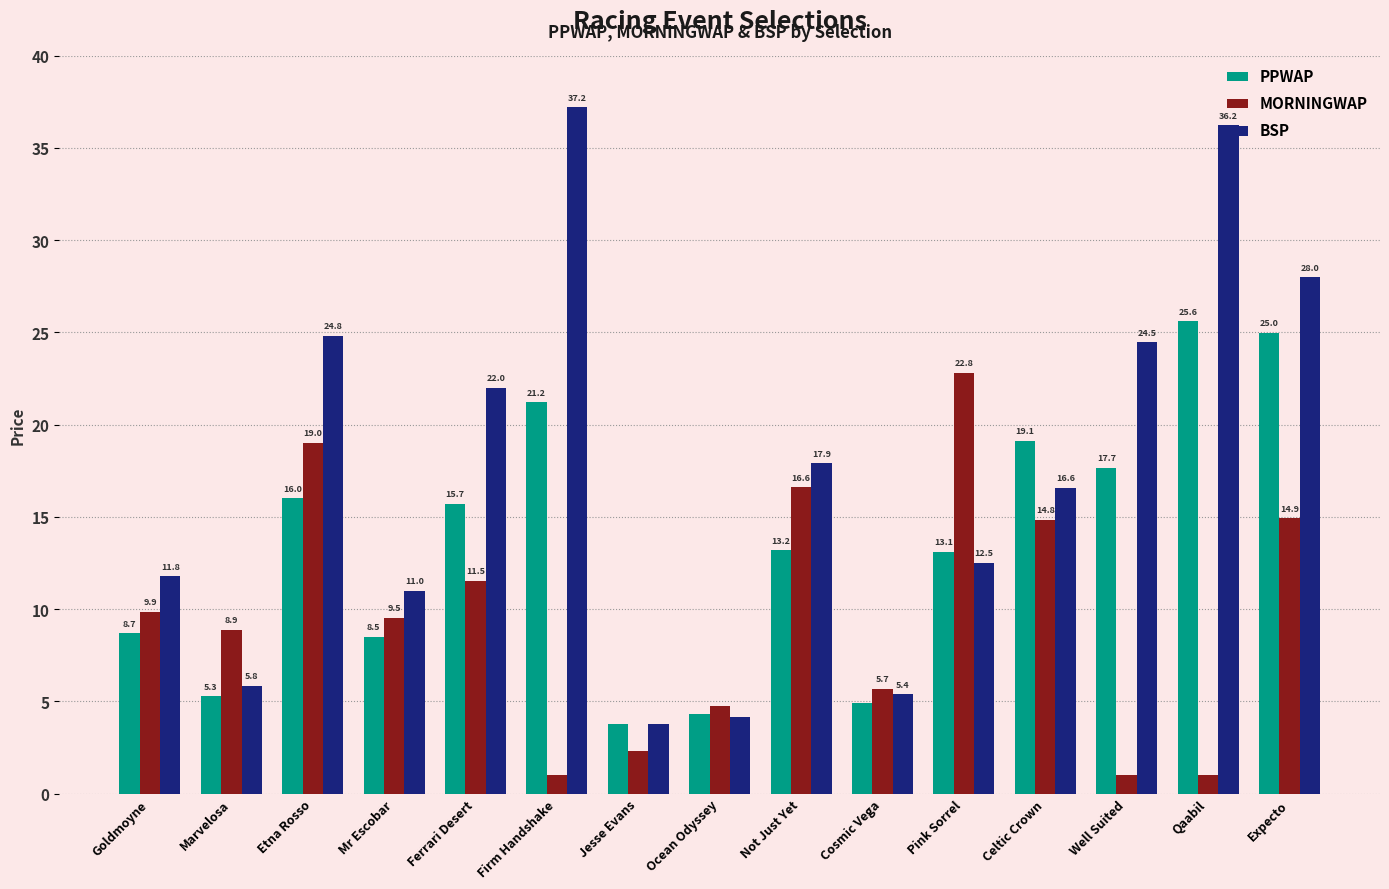

What is the label of the 15th bar from the left?

Expecto